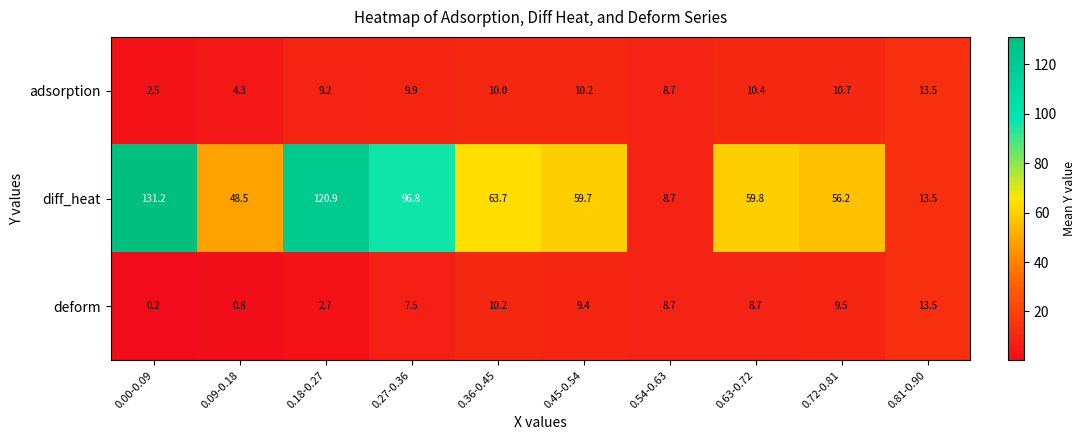

Between 0.54-0.63 and 0.63-0.72, which series saw the biggest shift?

diff_heat